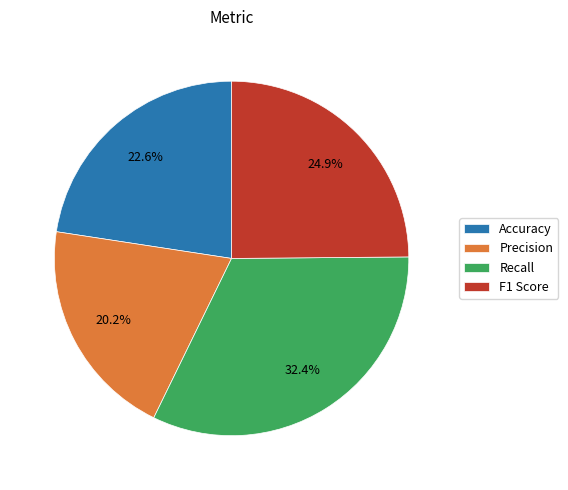

Which has a higher value, F1 Score or Accuracy?

F1 Score